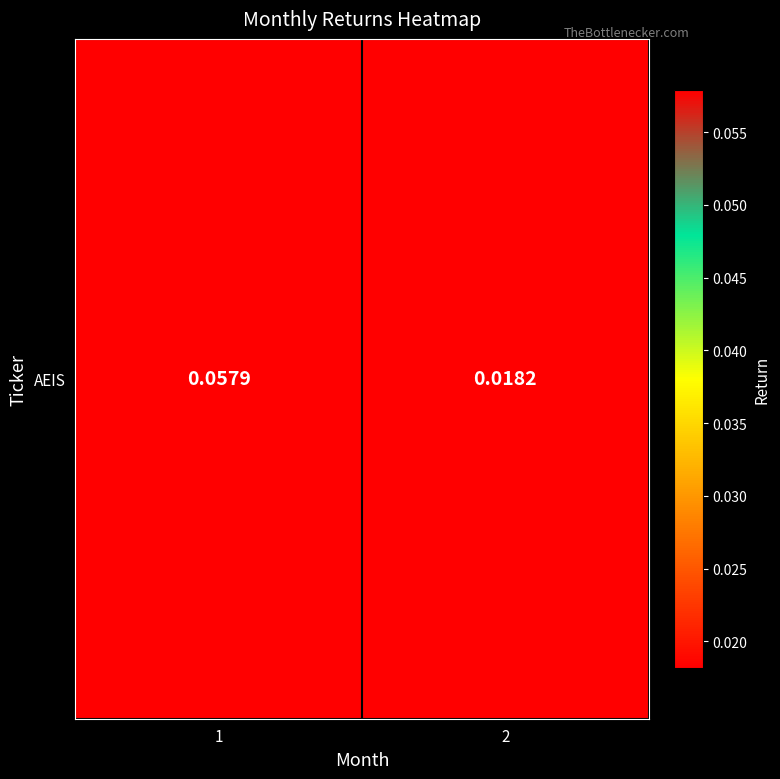

True or false: the data shows 0.0 at 2.

False